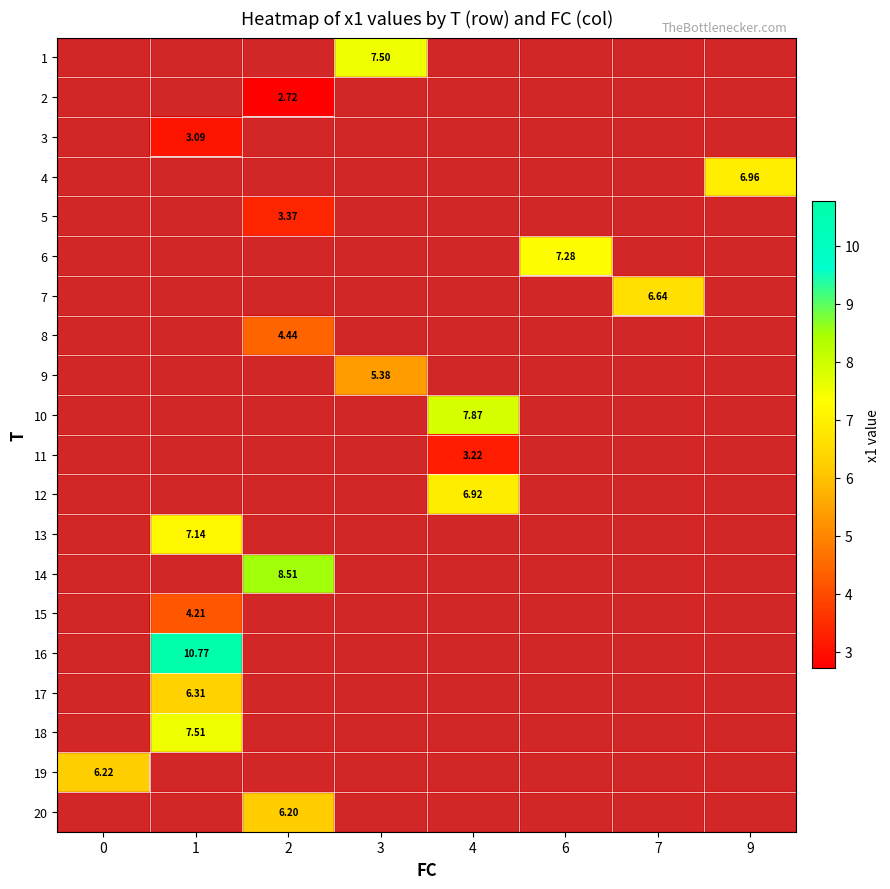

Between 0 and 2, which is larger?

2